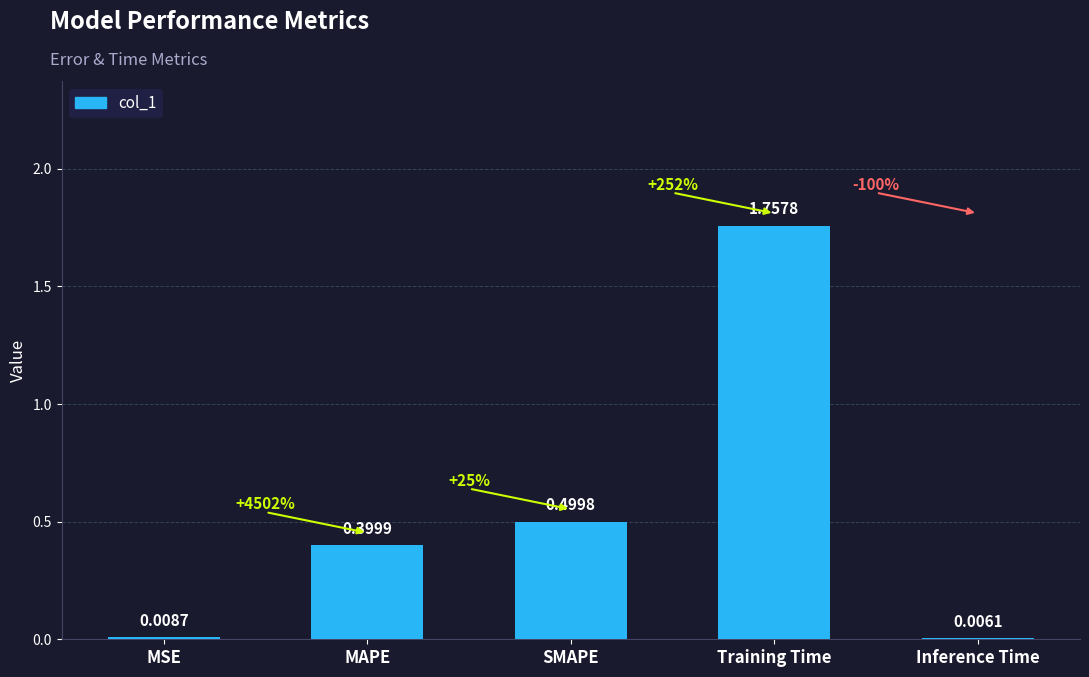

Which label corresponds to the largest value in the chart?

Training Time